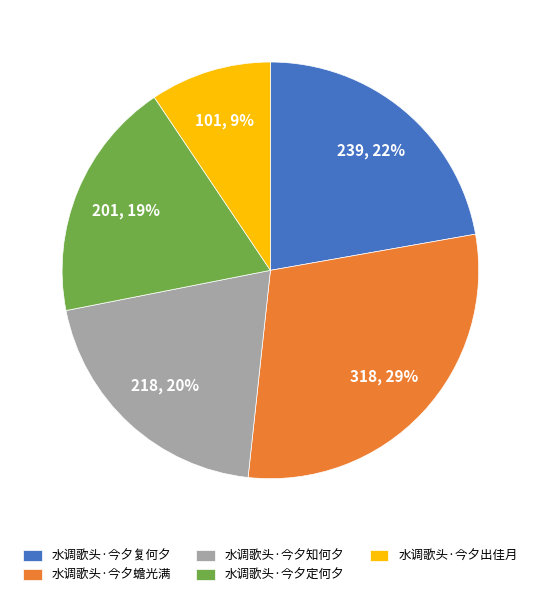

Does 水调歌头·今夕蟾光满 account for over 50% of the chart?

No